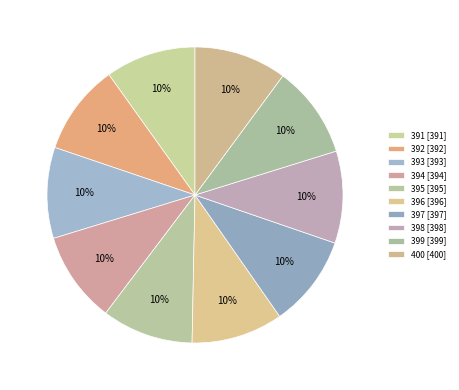

How many slices are in this pie chart?

10